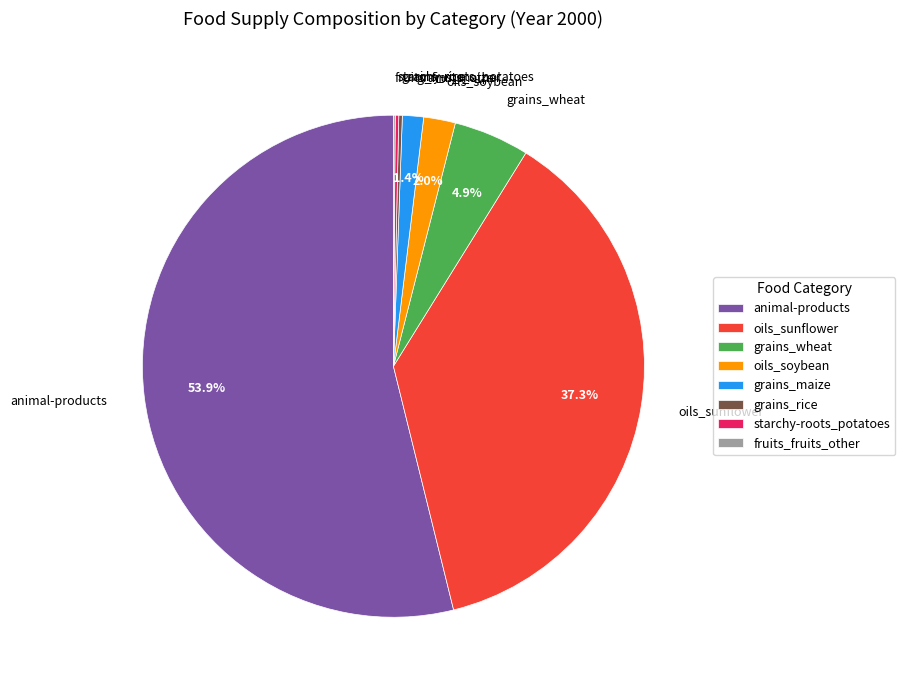

What is the largest slice in the pie chart?

animal-products